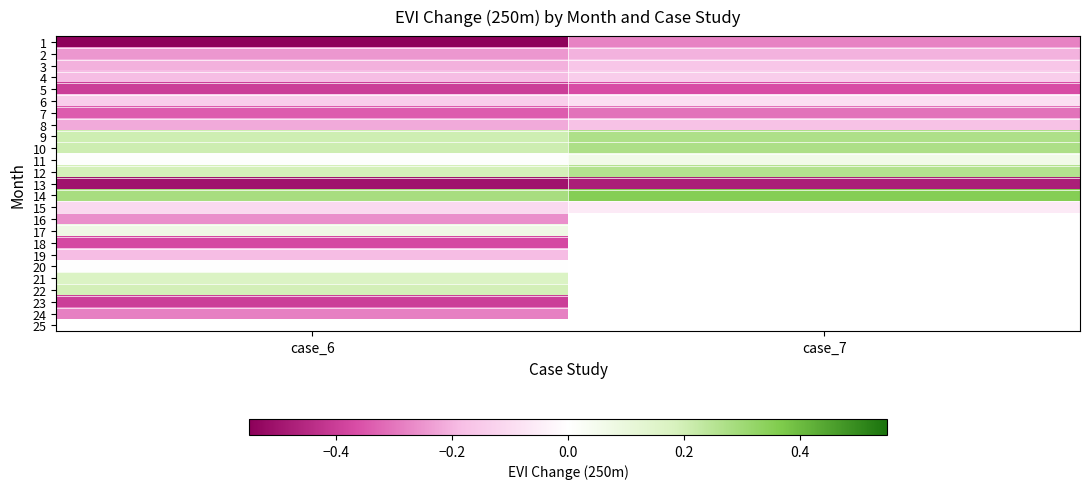

How many series are shown in this chart?

25